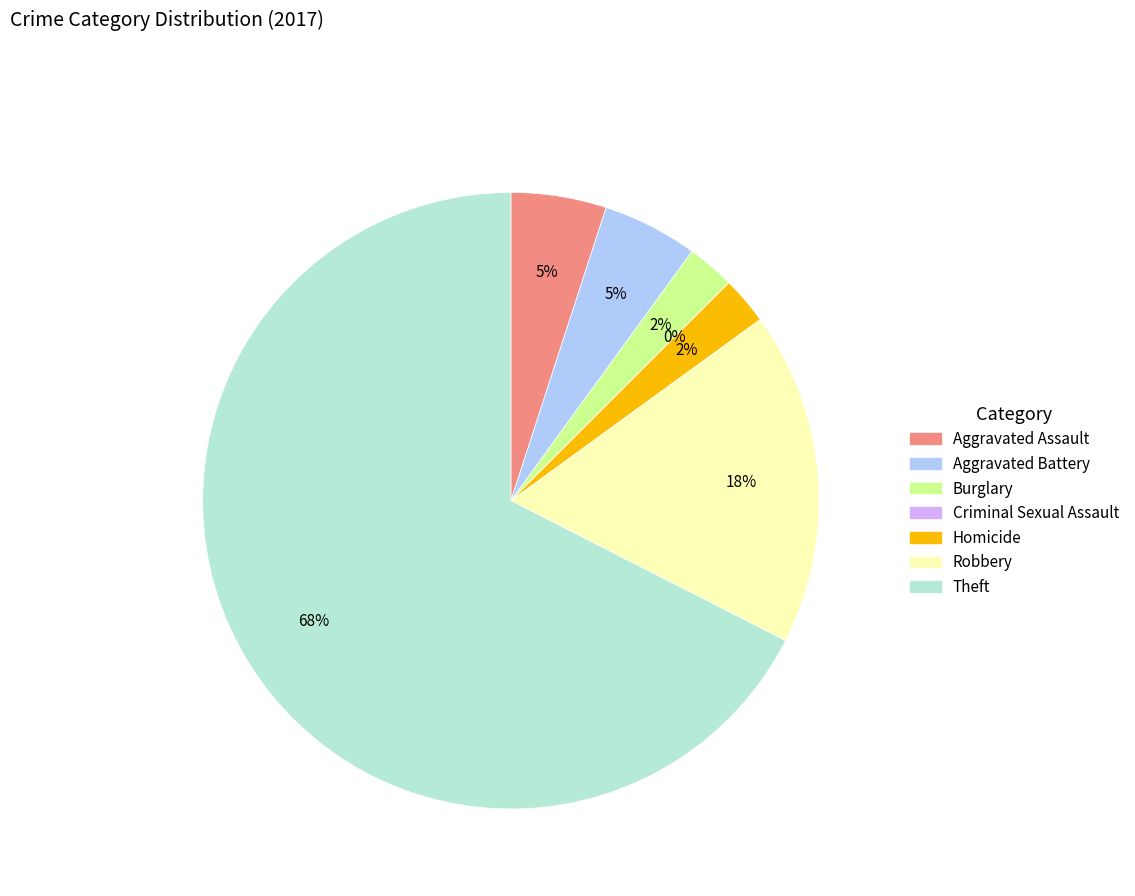

Which has a higher value, Robbery or Homicide?

Robbery